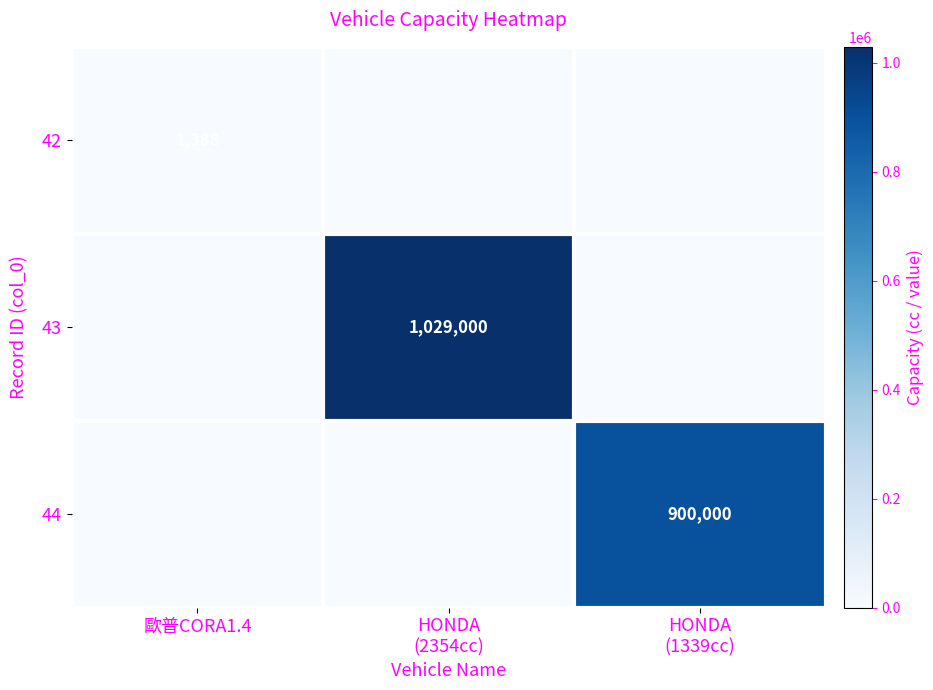

What is the difference between the maximum and minimum values in the 43 series?

1029000